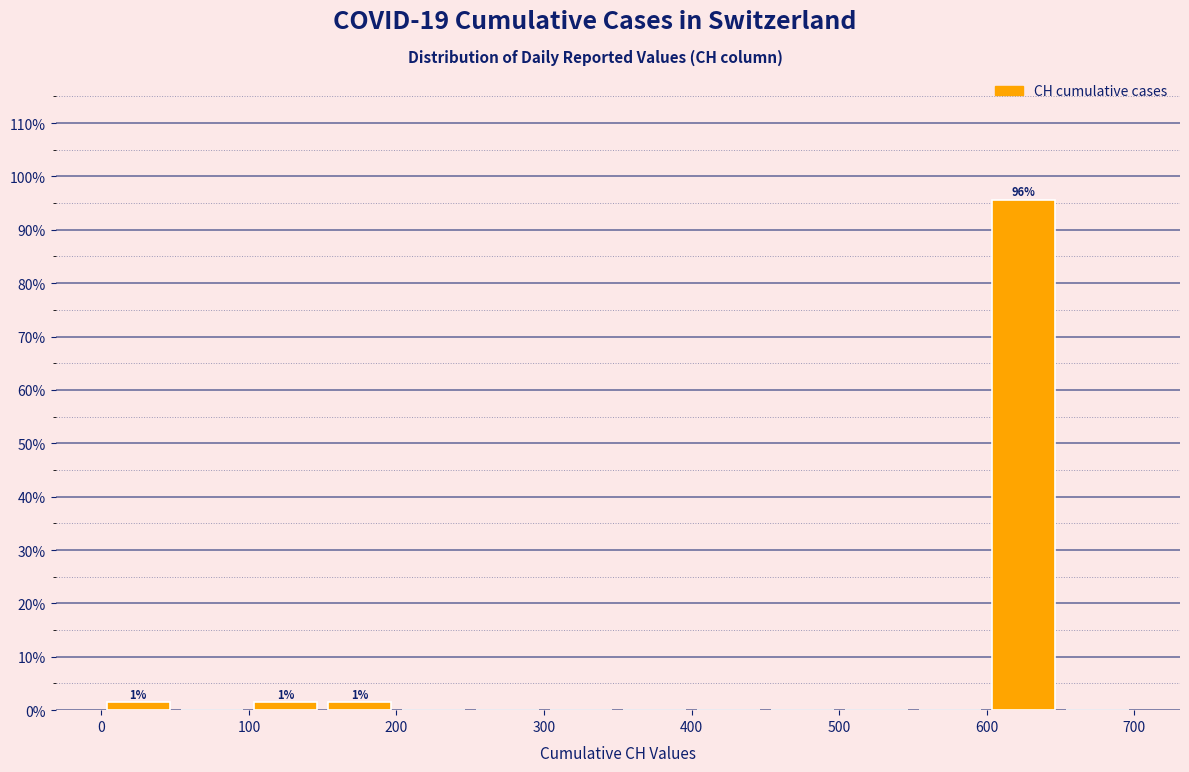

Which range on the x-axis has the tallest bar?

600 to 650